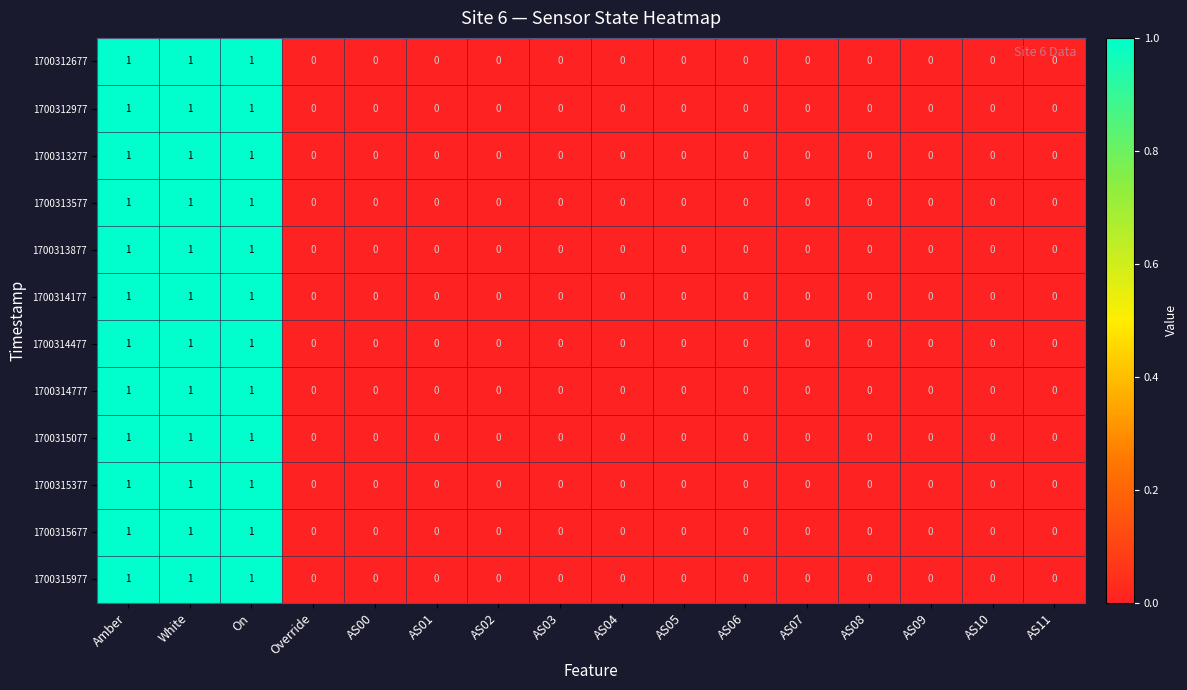

What is the total value across all series at Amber?

12